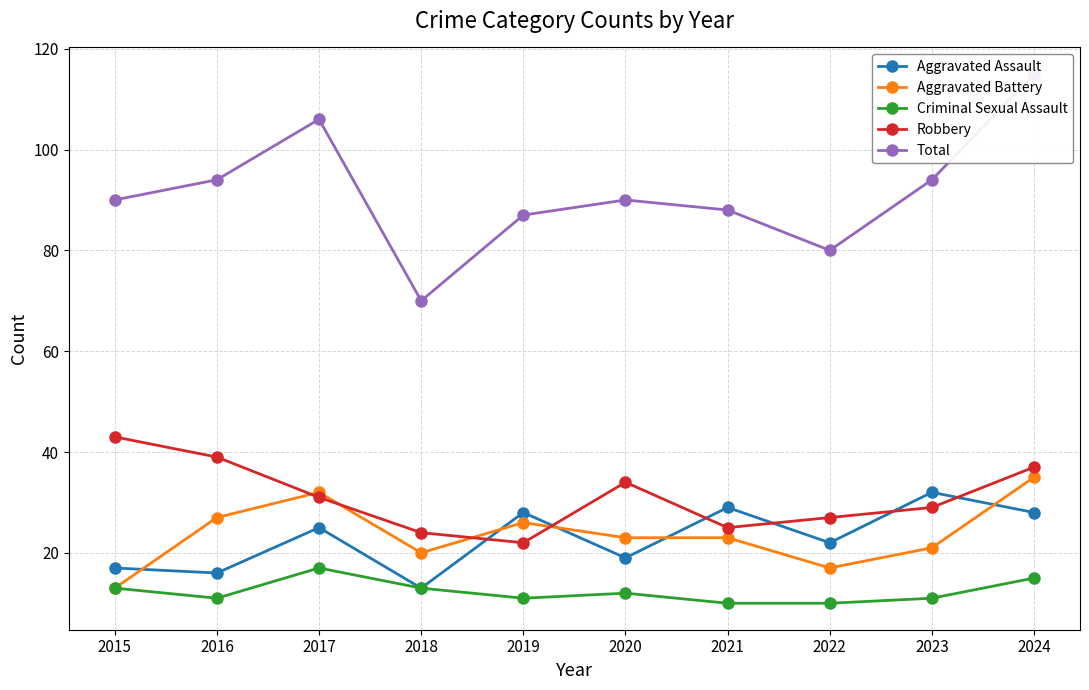

Which series has the largest range (max minus min)?

Total